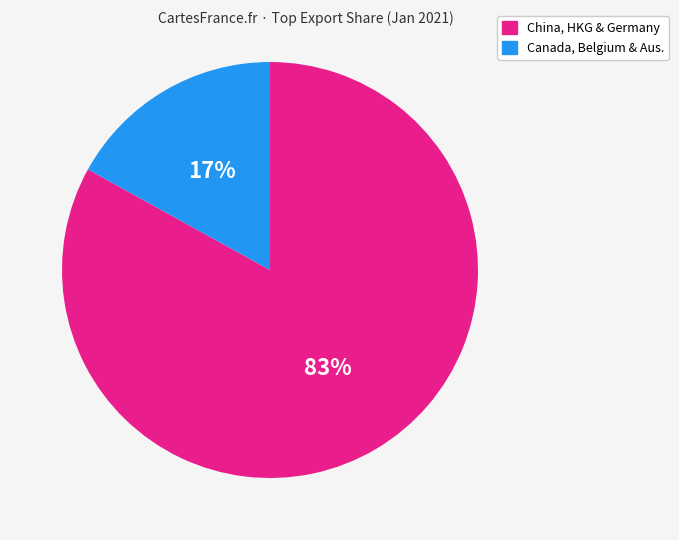

To the nearest percent, what is the difference between the largest and smallest slice percentages?

66%